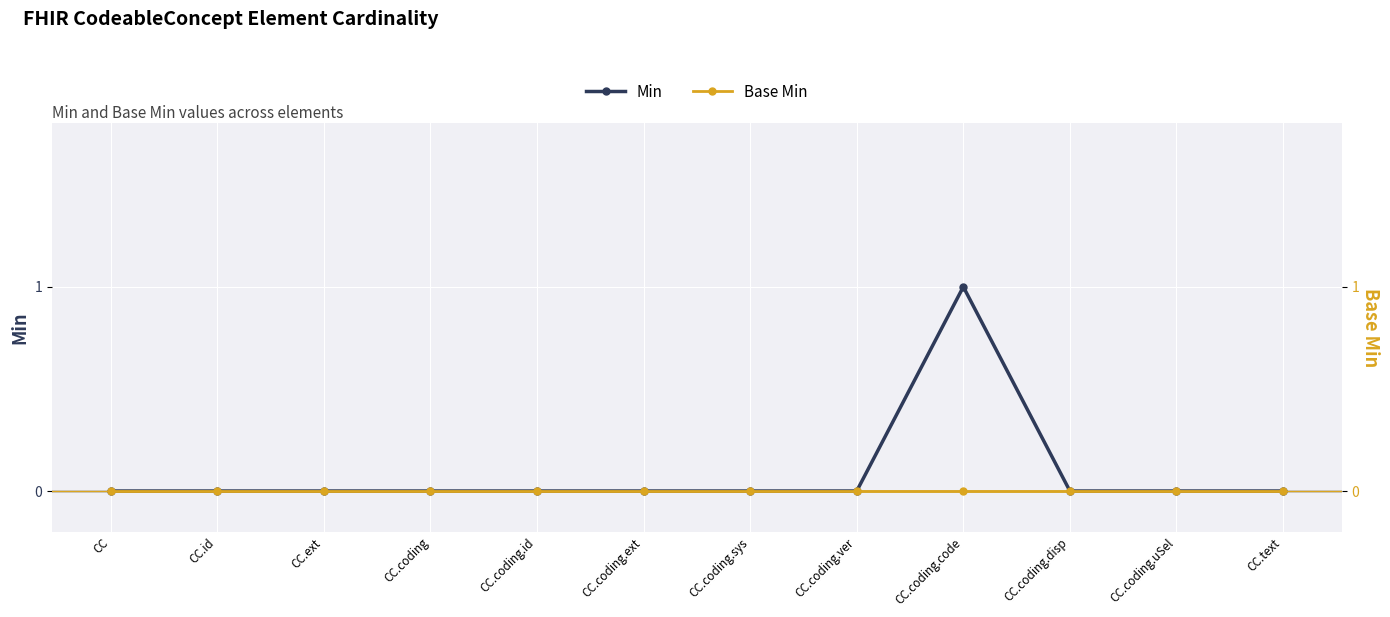

The value of Base Min at CC.text is 0. True or false?

True